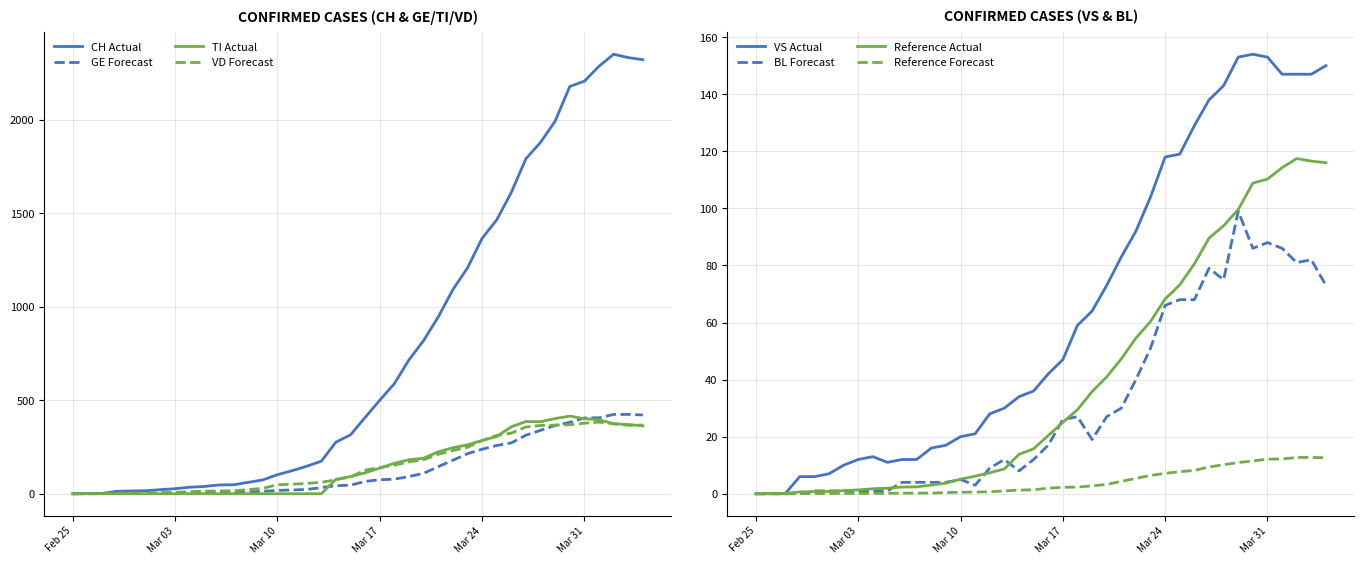

What is the maximum value for GE Forecast?

424